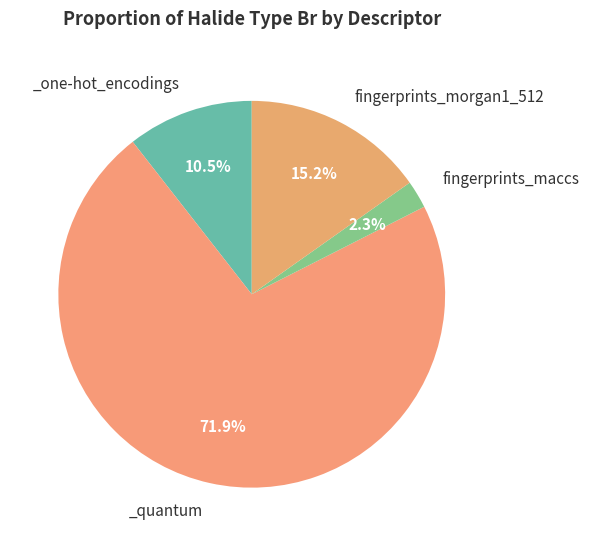

Rank the categories by value from lowest to highest.

fingerprints_maccs, _one-hot_encodings, fingerprints_morgan1_512, _quantum